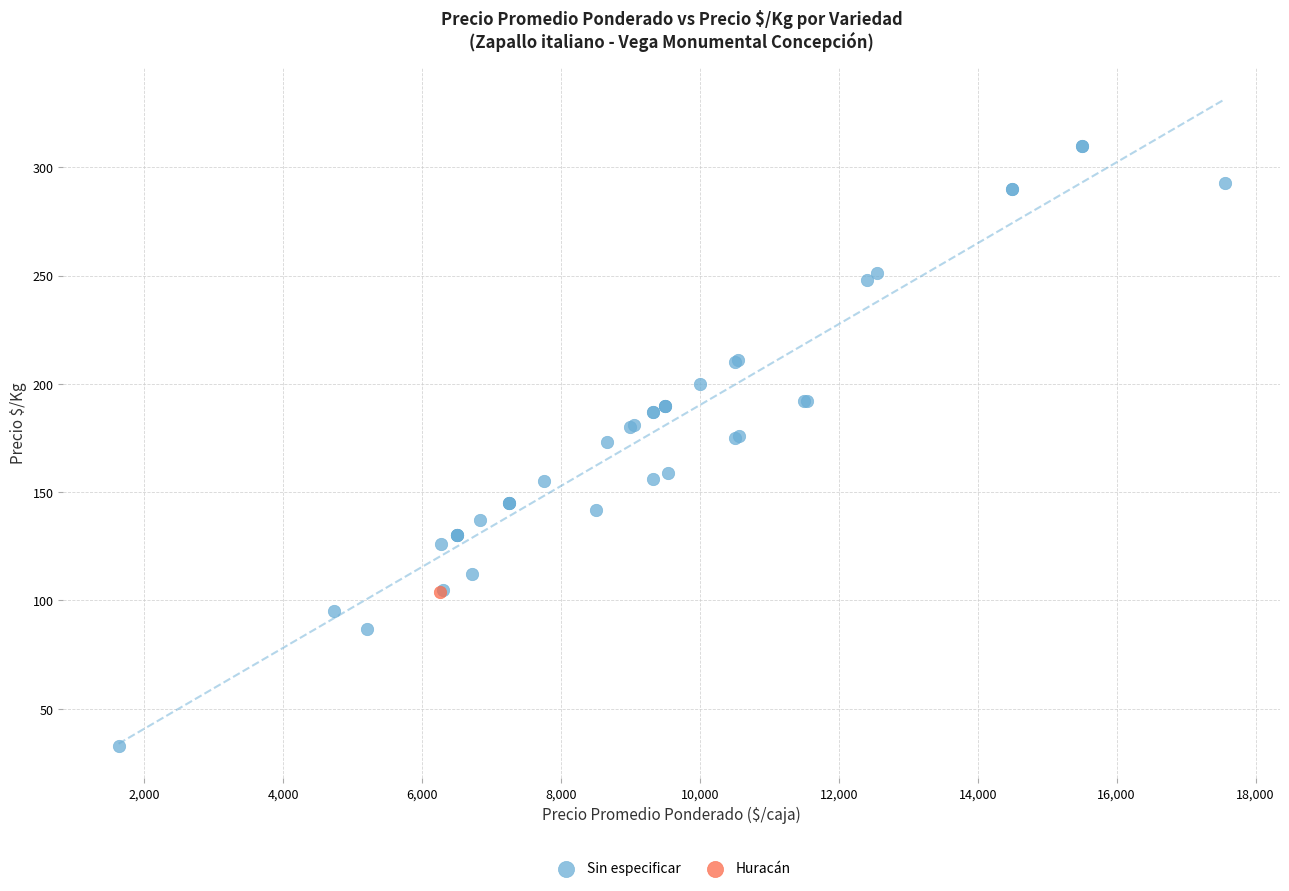

What are all the series names shown in the legend?

Sin especificar, Huracán